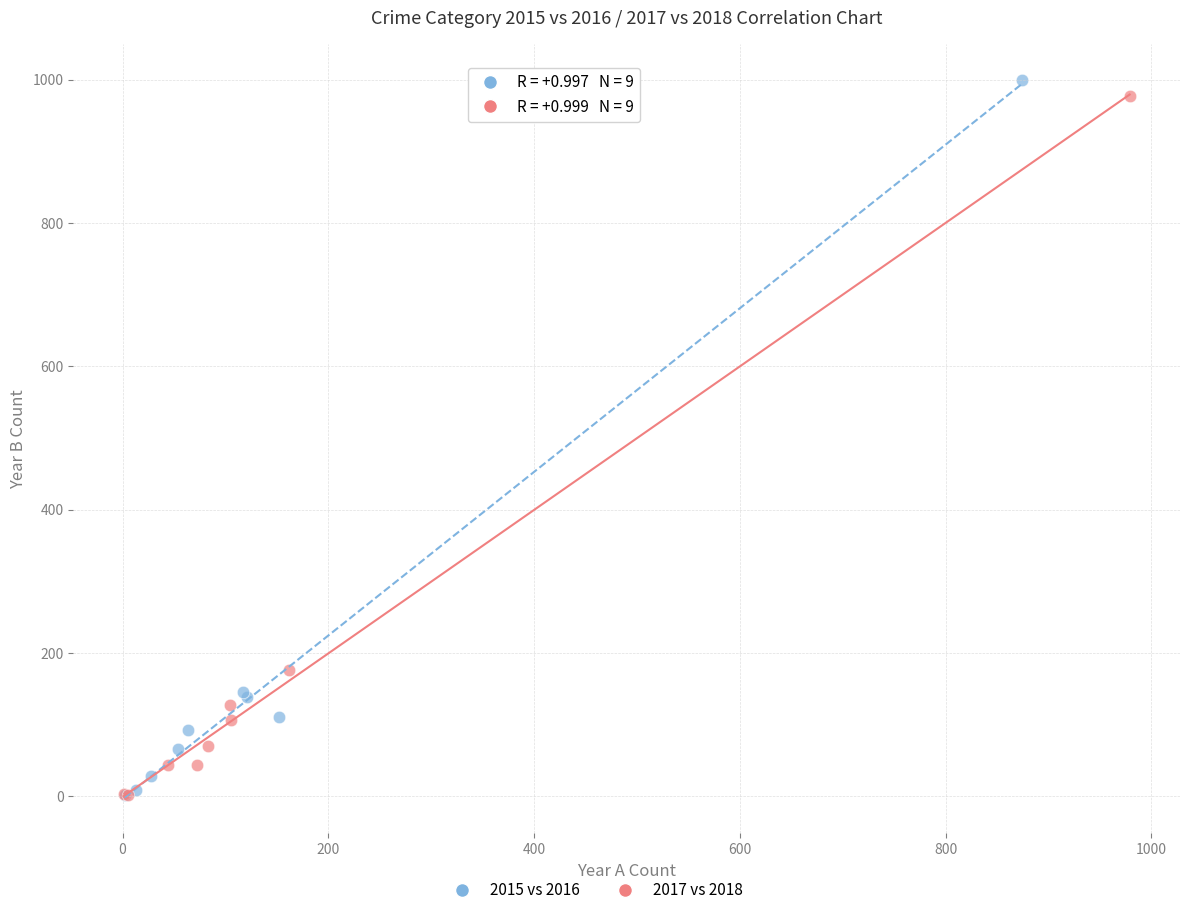

Which series has the largest Y range (max minus min)?

2015 vs 2016